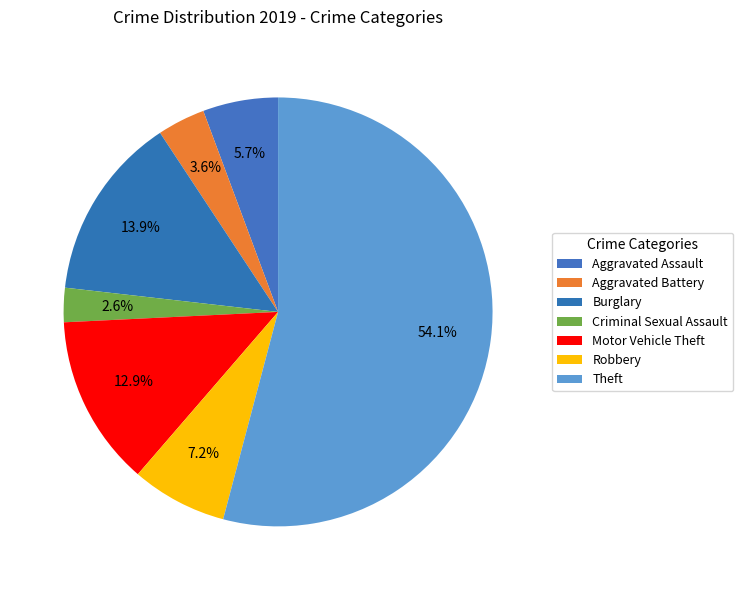

Count the number of slices in the pie.

7